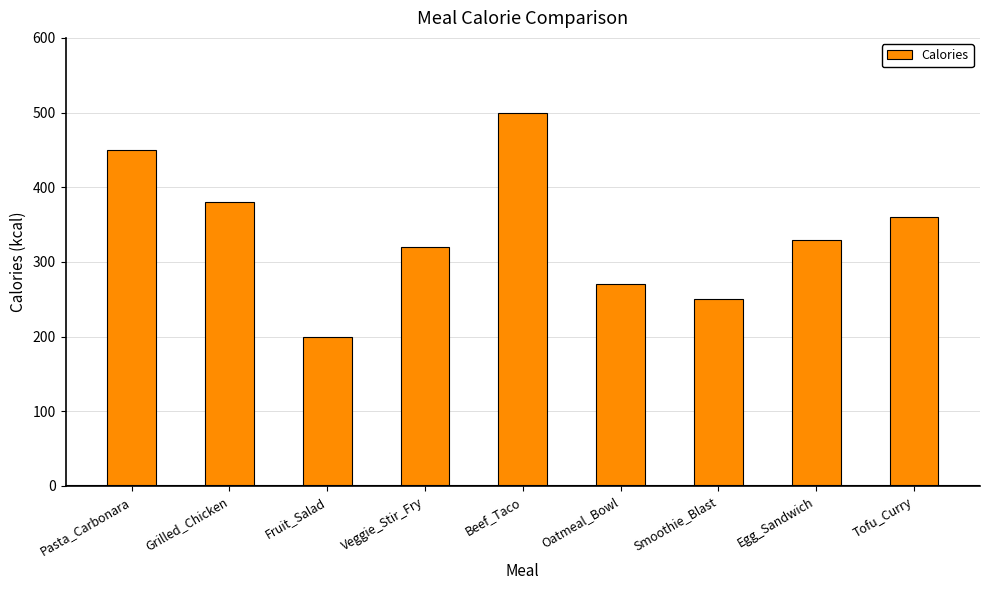

Rank the categories by value from lowest to highest.

Fruit_Salad, Smoothie_Blast, Oatmeal_Bowl, Veggie_Stir_Fry, Egg_Sandwich, Tofu_Curry, Grilled_Chicken, Pasta_Carbonara, Beef_Taco